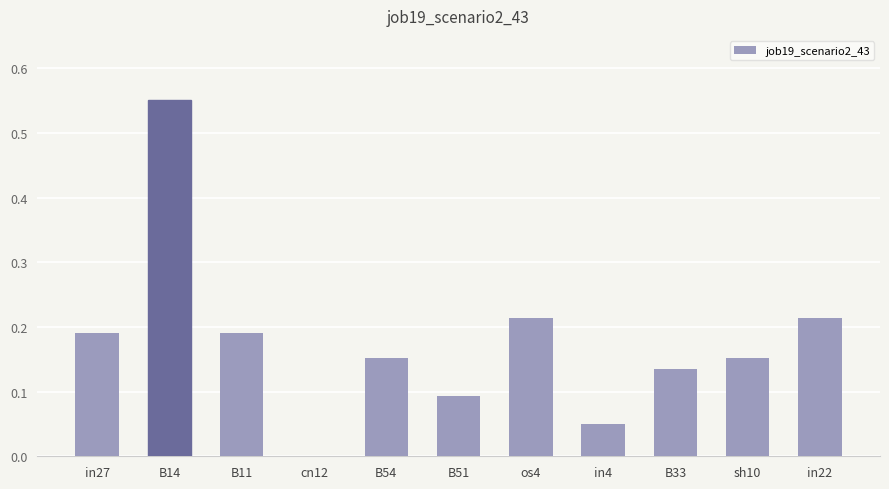

Which label corresponds to the largest value in the chart?

B14